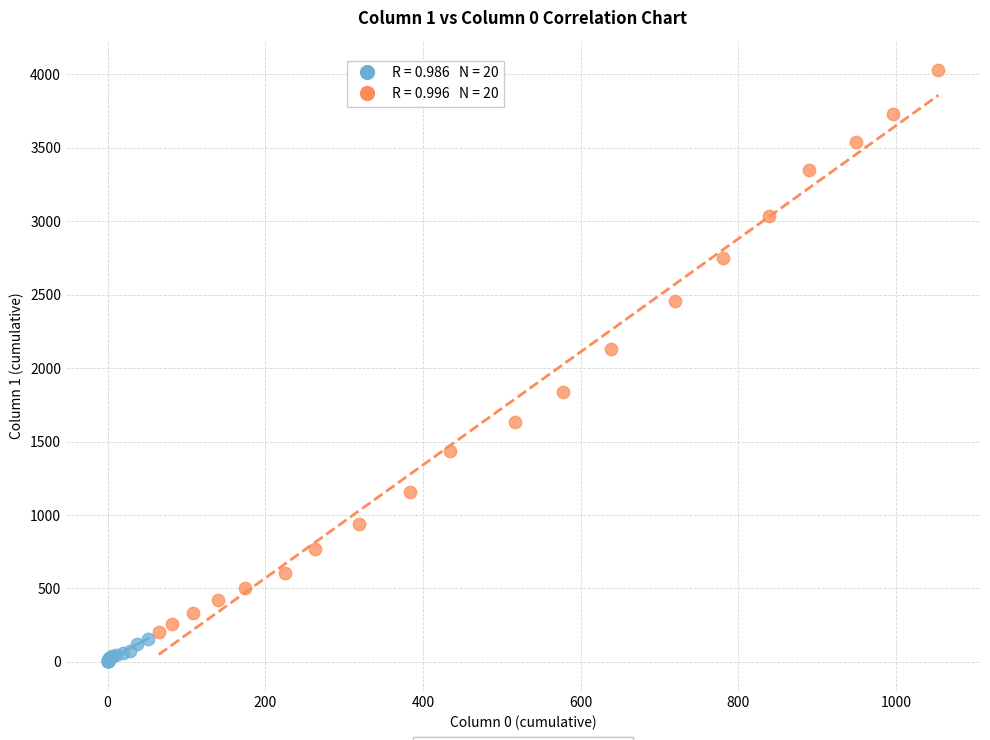

Which series has the largest Y range (max minus min)?

Series B